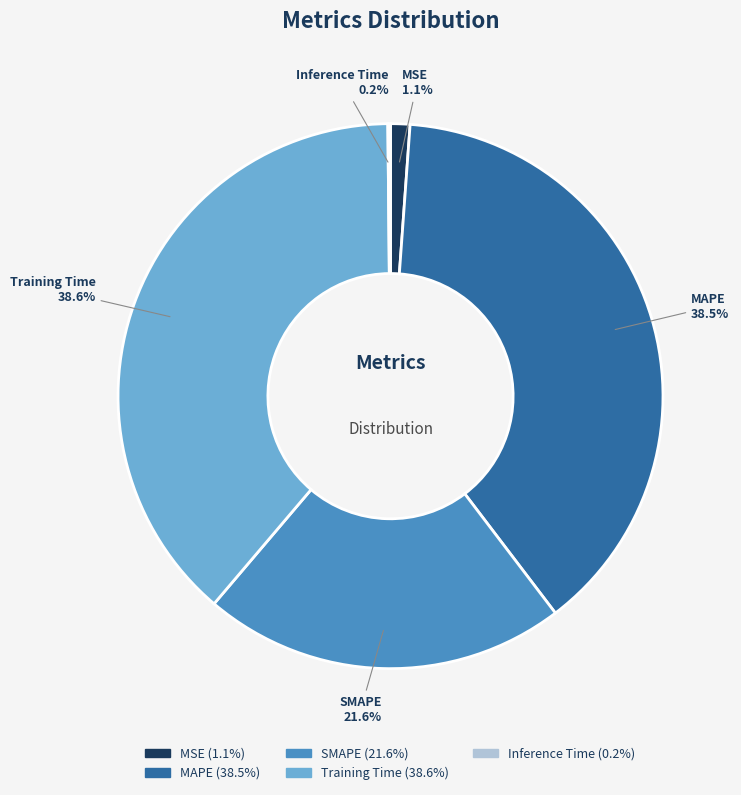

Is there a majority slice in this chart?

No